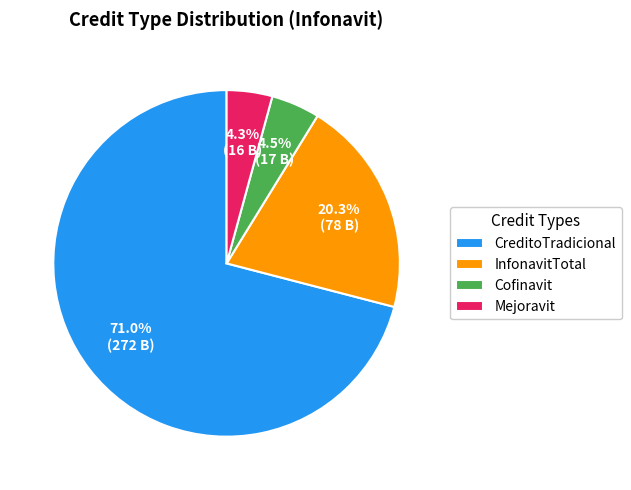

Do Cofinavit and InfonavitTotal together represent more than half of the pie?

No